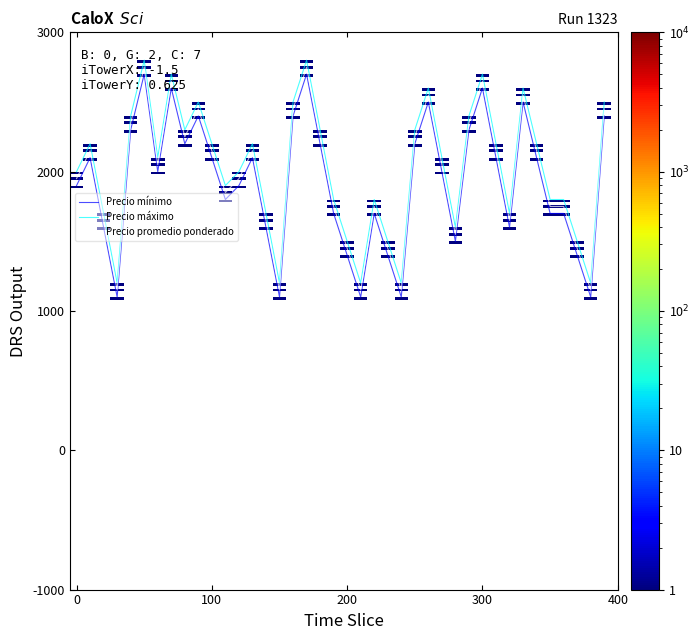

True or false: Precio mínimo and Precio máximo cross at least once.

False